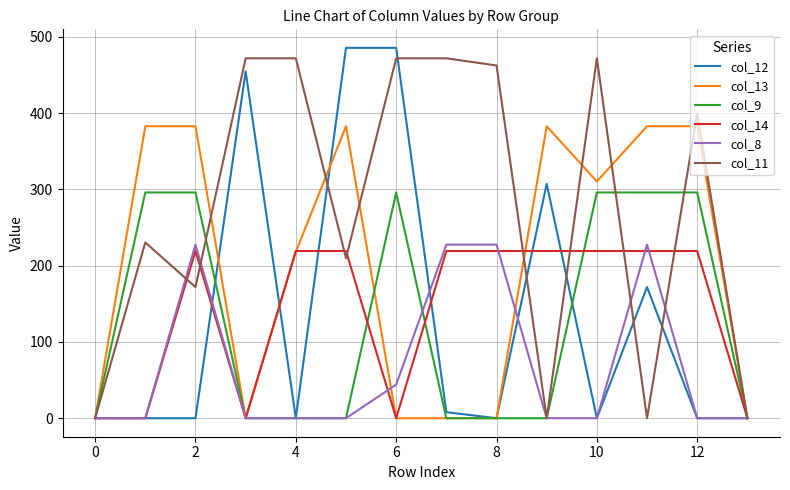

Which series has the largest total across all categories?

col_11